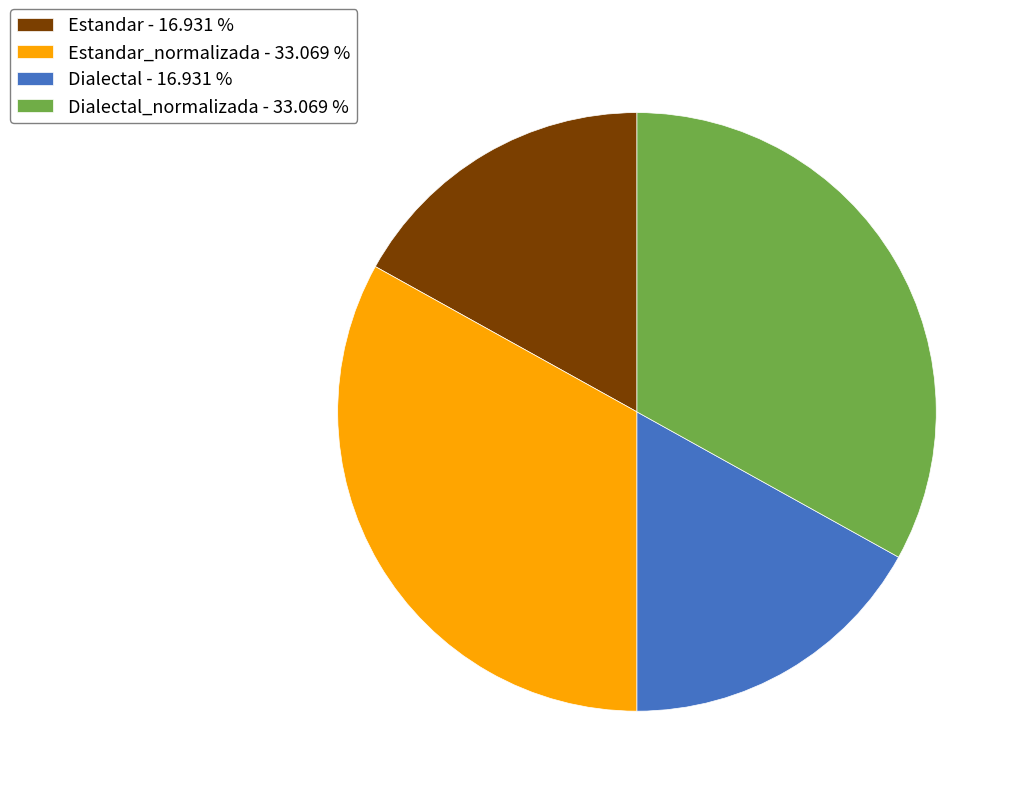

Is there any slice that represents more than half of the pie?

No